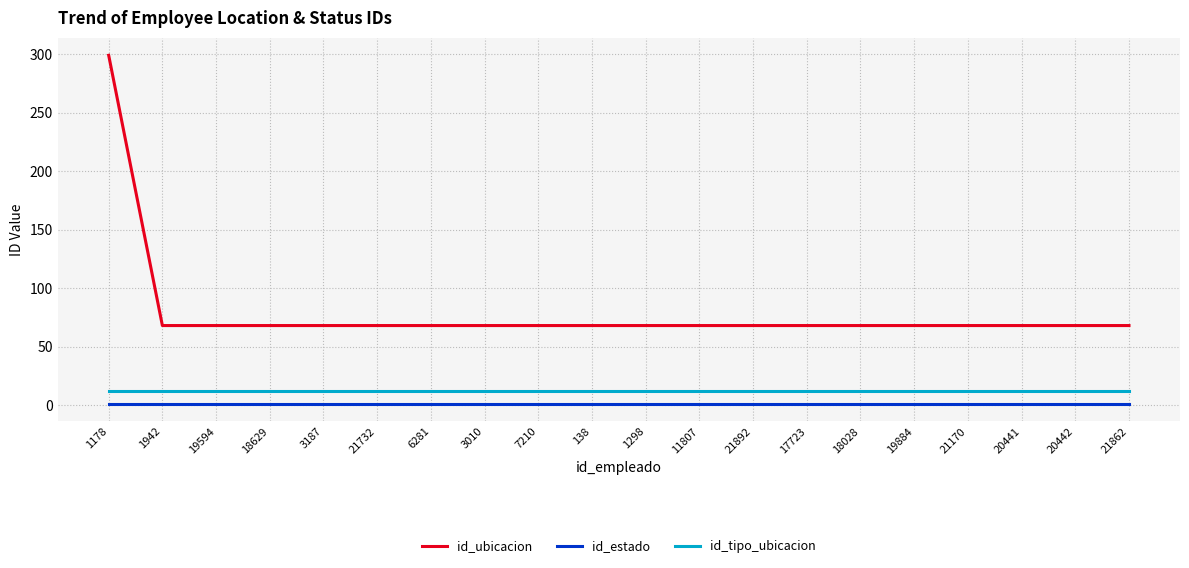

How many distinct data groups are displayed?

3